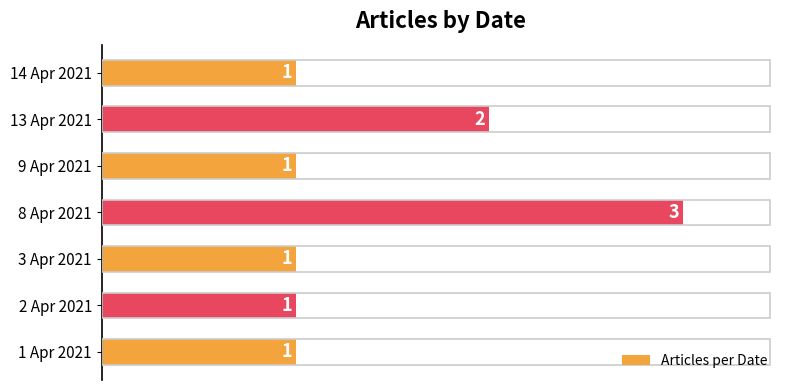

Where is the data nearest to the value 2?

13 Apr 2021